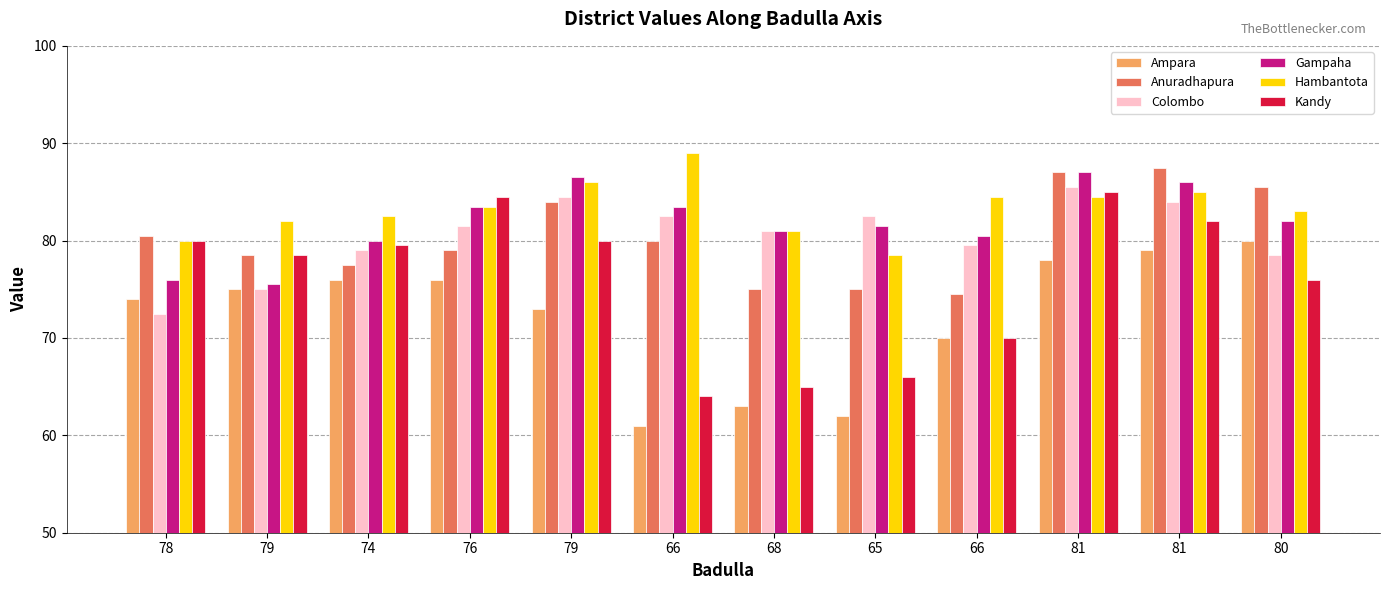

At how many categories does at least one series exceed 61?

12